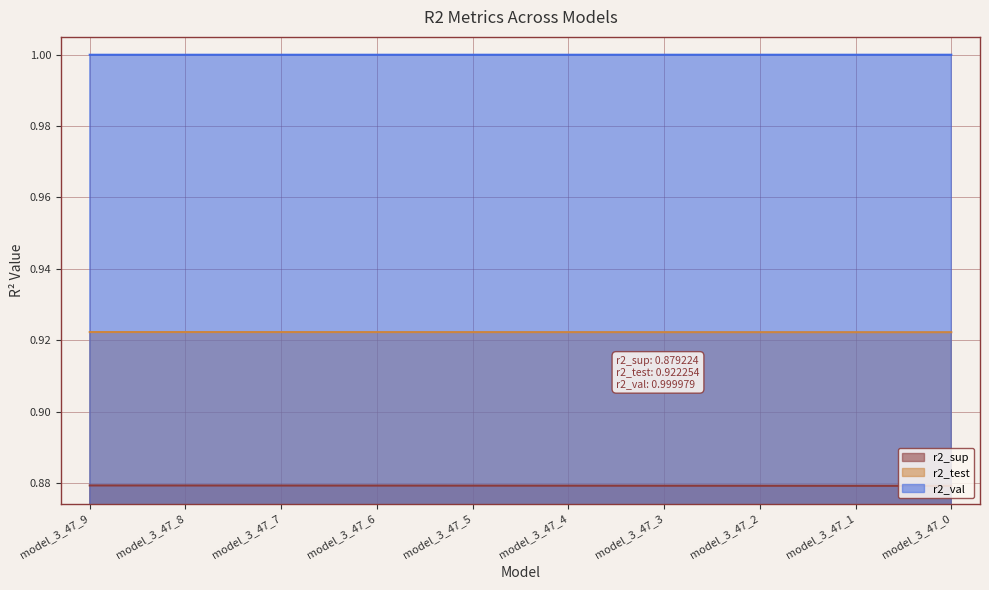

What is the sum of all r2_sup values?

8.8